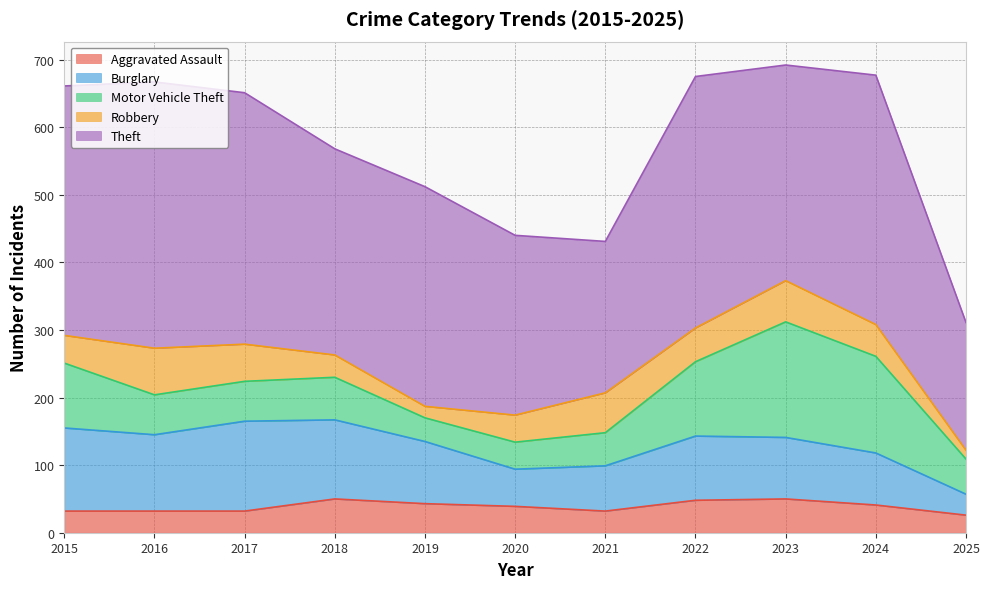

Which has a higher value, 2017 or 2018?

2018